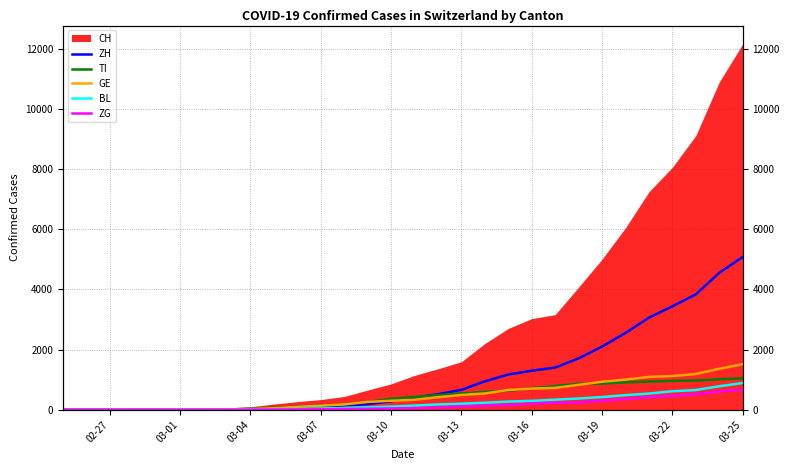

The ZG series shows 1 at 03-19. True or false?

False